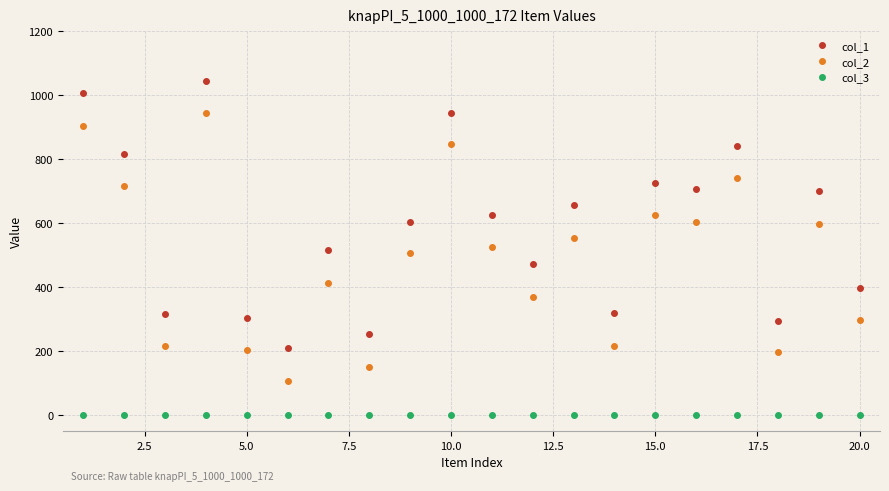

True or false: col_1 has more than 0 interior local peaks.

True